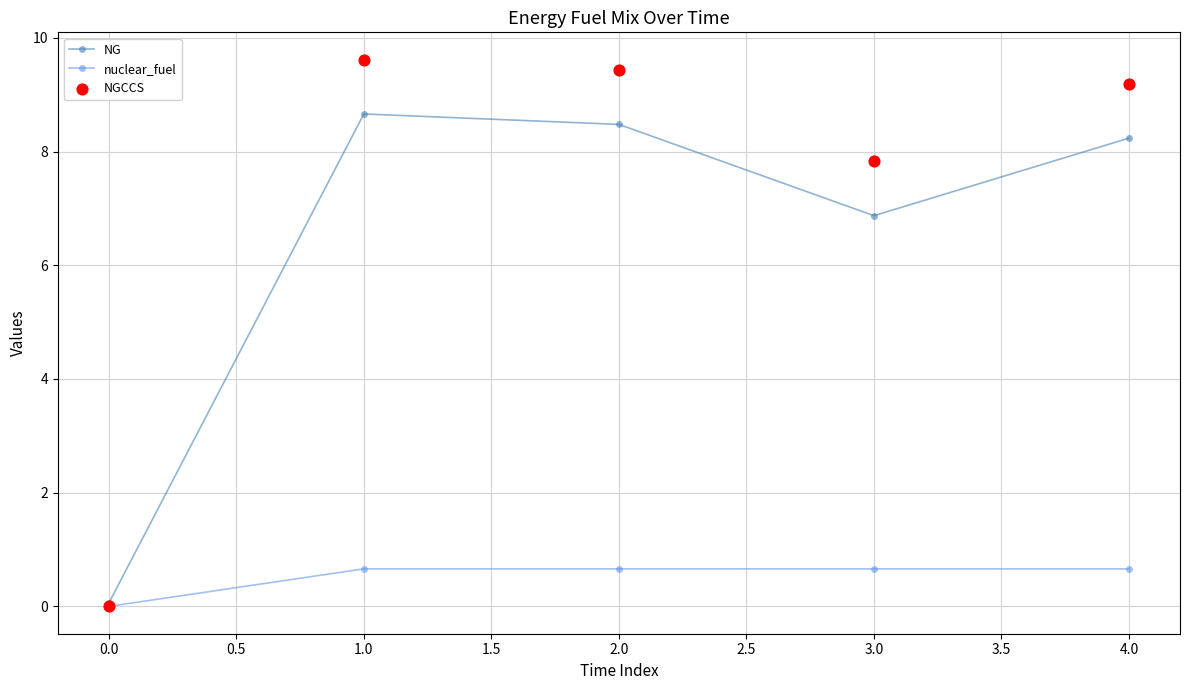

The value of nuclear_fuel at 3.0 is 0.7. True or false?

True